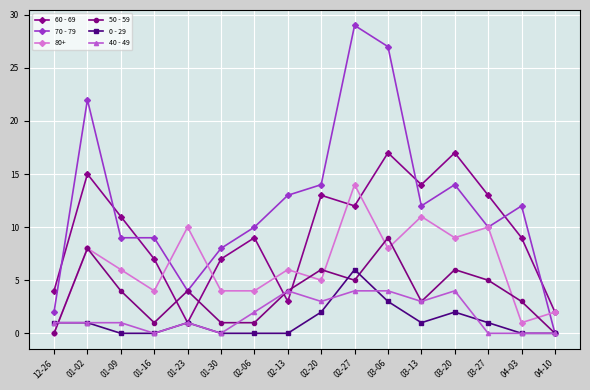

Which series has the widest spread of values?

70 - 79